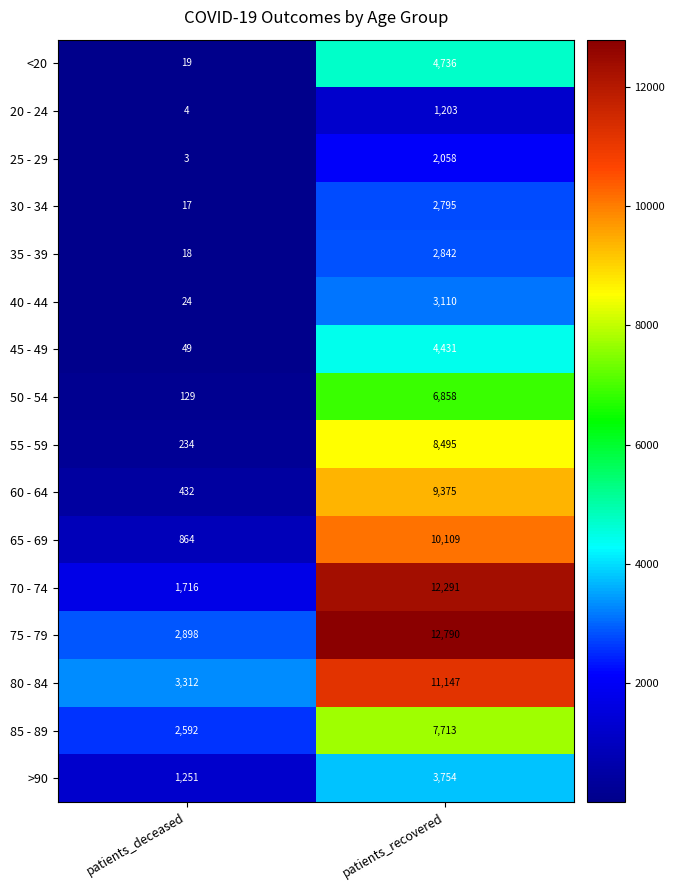

At how many categories does at least one series exceed 3373?

1